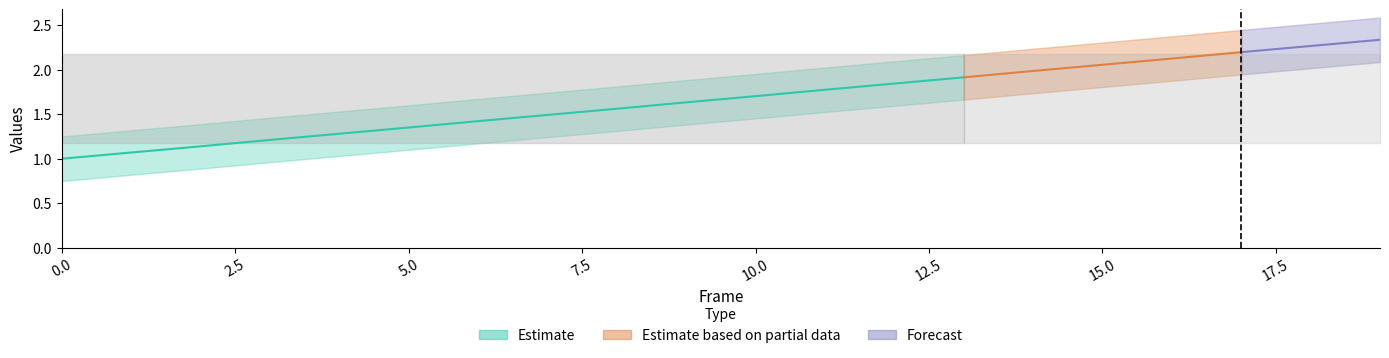

What is the value of the acc_mid point at the 11th from the left?

1.7